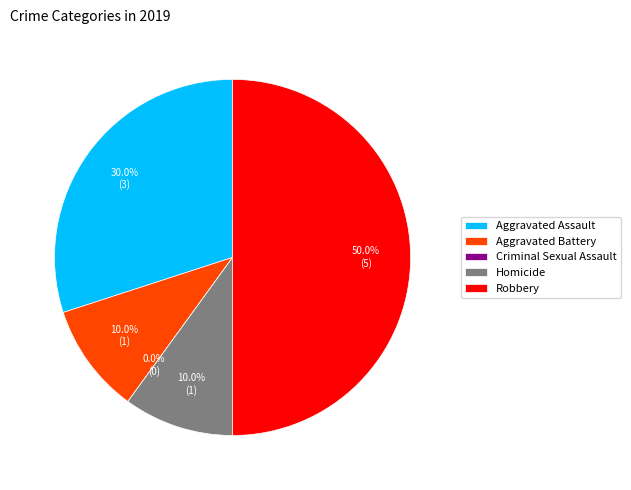

What percentage is NOT represented by Aggravated Assault?

70.0%